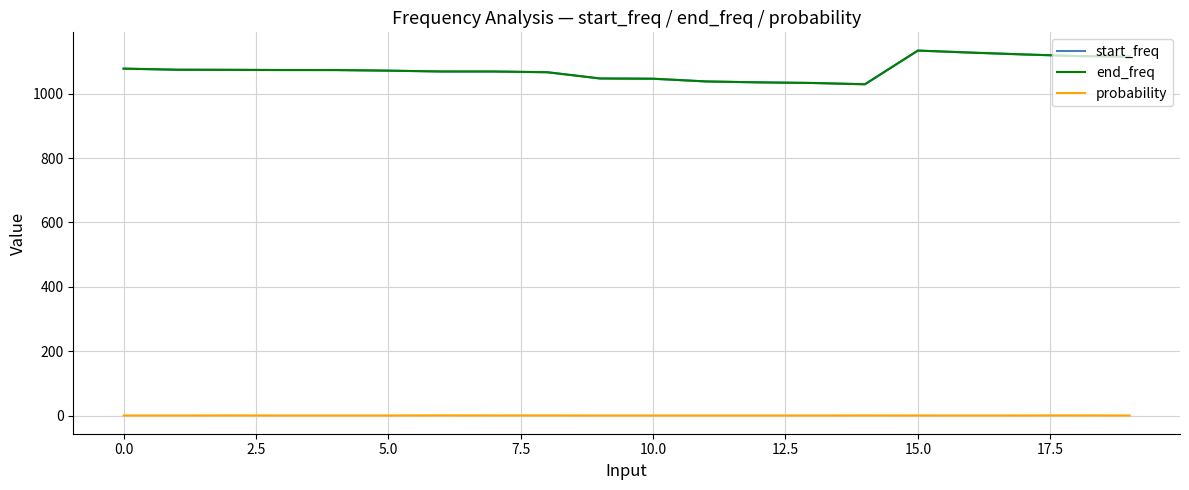

Count the number of categories in the chart.

20